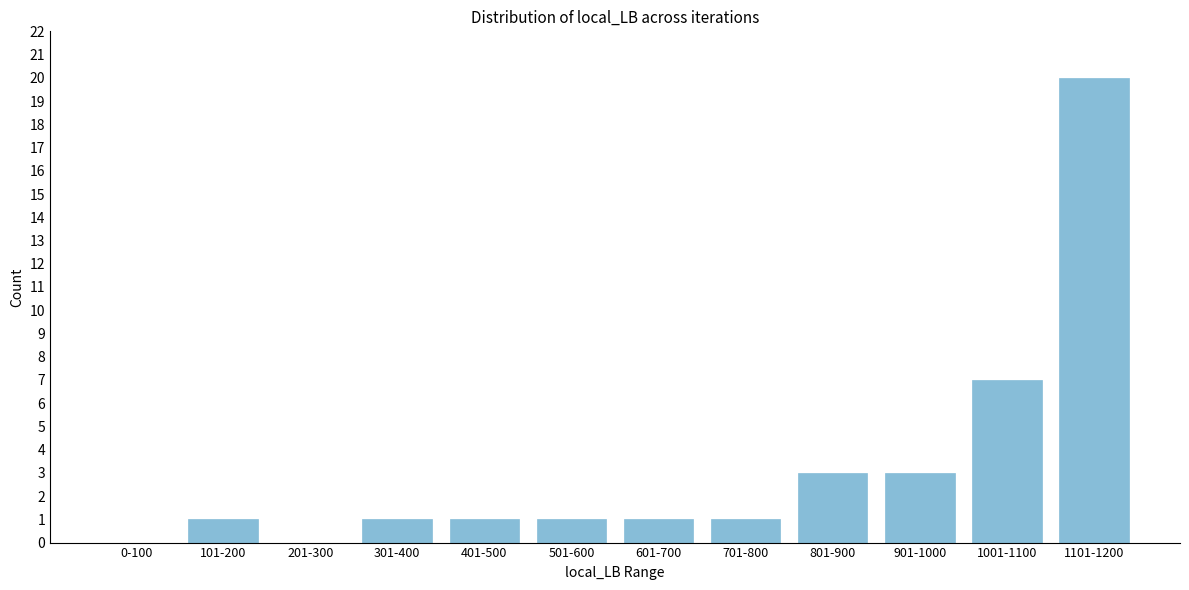

Reading left to right, extract all data points from this chart.

0-100=0	101-200=1	201-300=0	301-400=1	401-500=1	501-600=1	601-700=1	701-800=1	801-900=3	901-1000=3	1001-1100=7	1101-1200=20